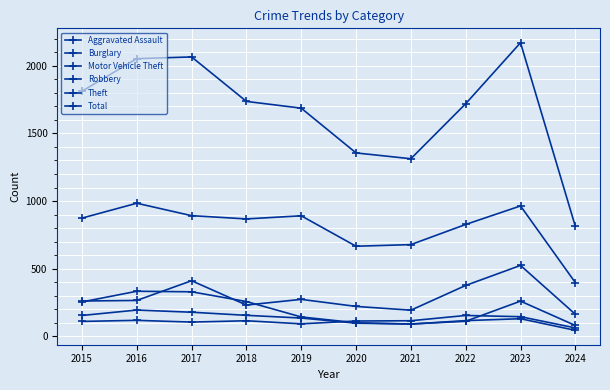

What is the approximate value of Robbery at 2015?

154